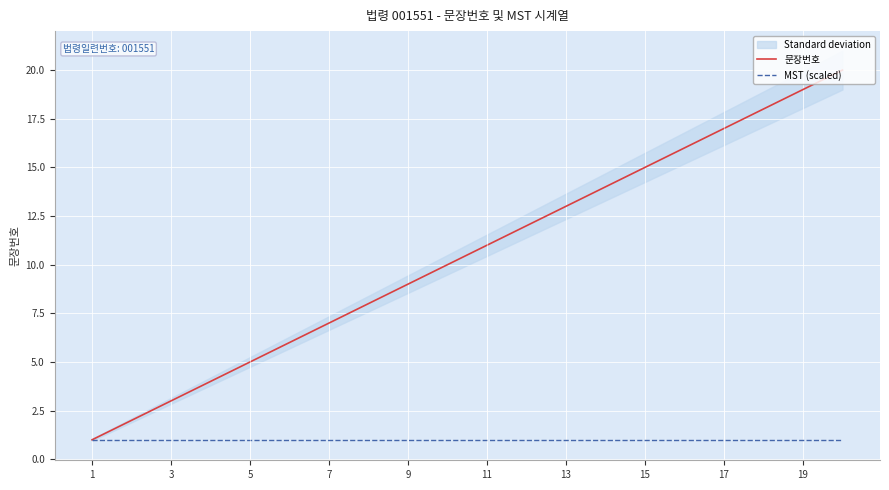

True or false: MST (scaled) has a value of 1 at 13.

True